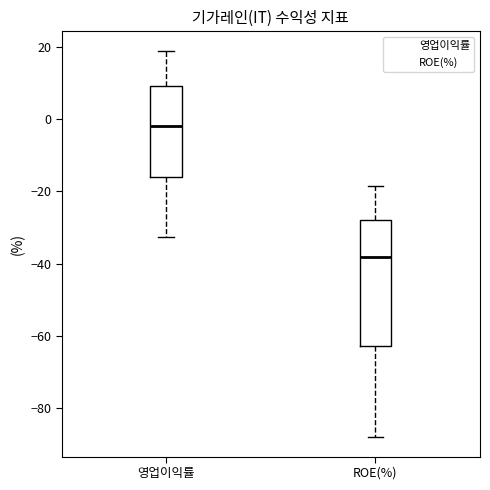

Comparing the boxes themselves (not the whiskers), which one is the tallest?

ROE(%)